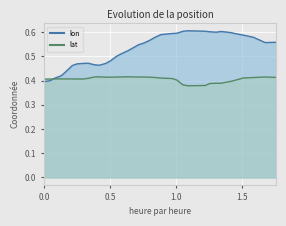

Count the lat values in the range 0 to 1.

37